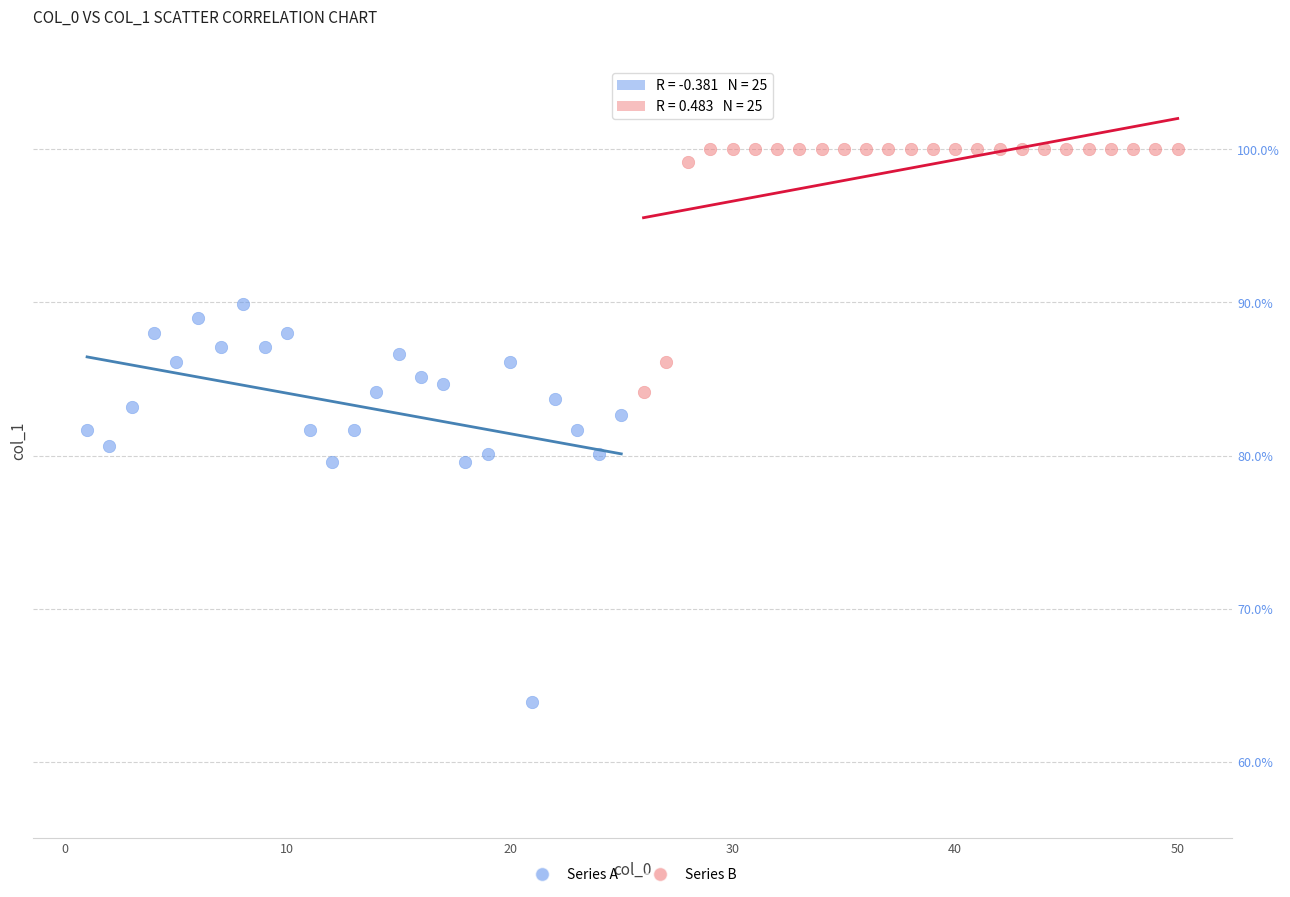

Which series reaches the minimum Y coordinate?

Series A